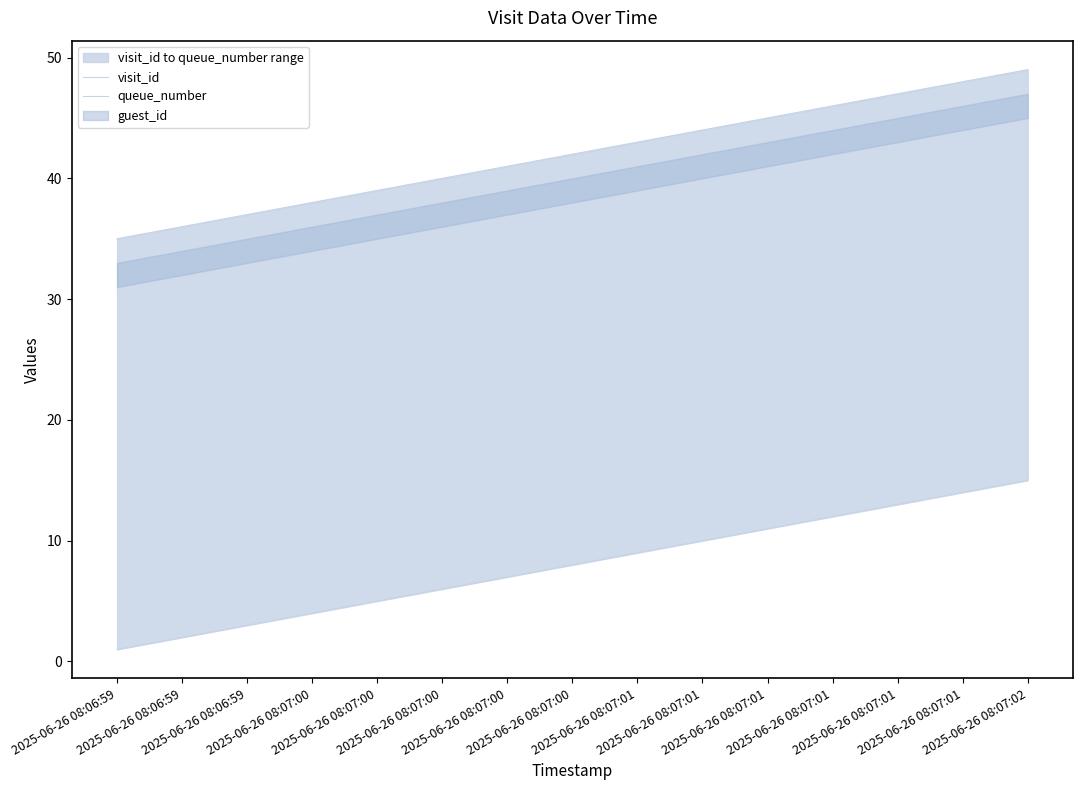

How many values in the queue_number series exceed 8?

7